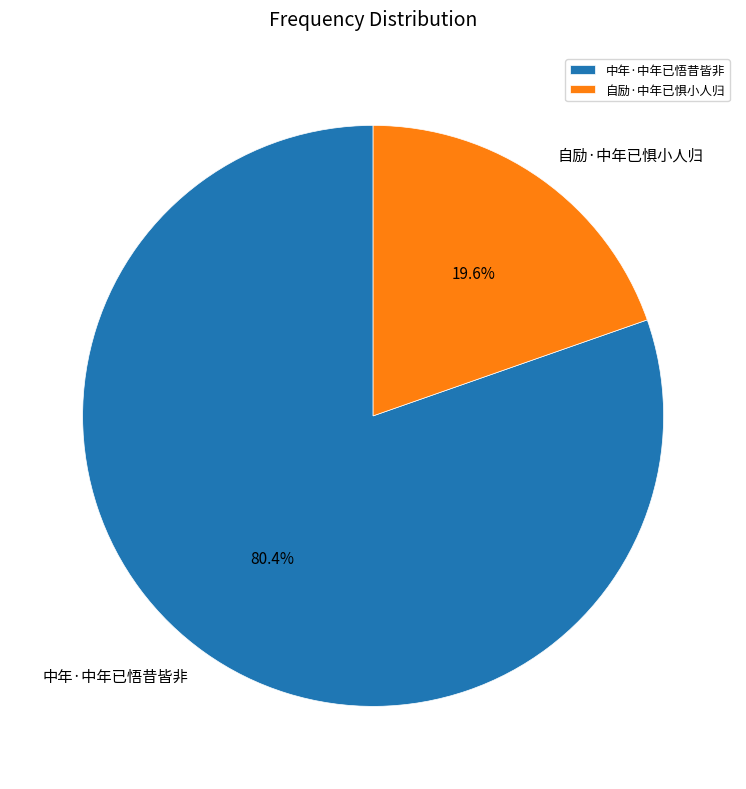

Is there any slice that represents more than half of the pie?

Yes